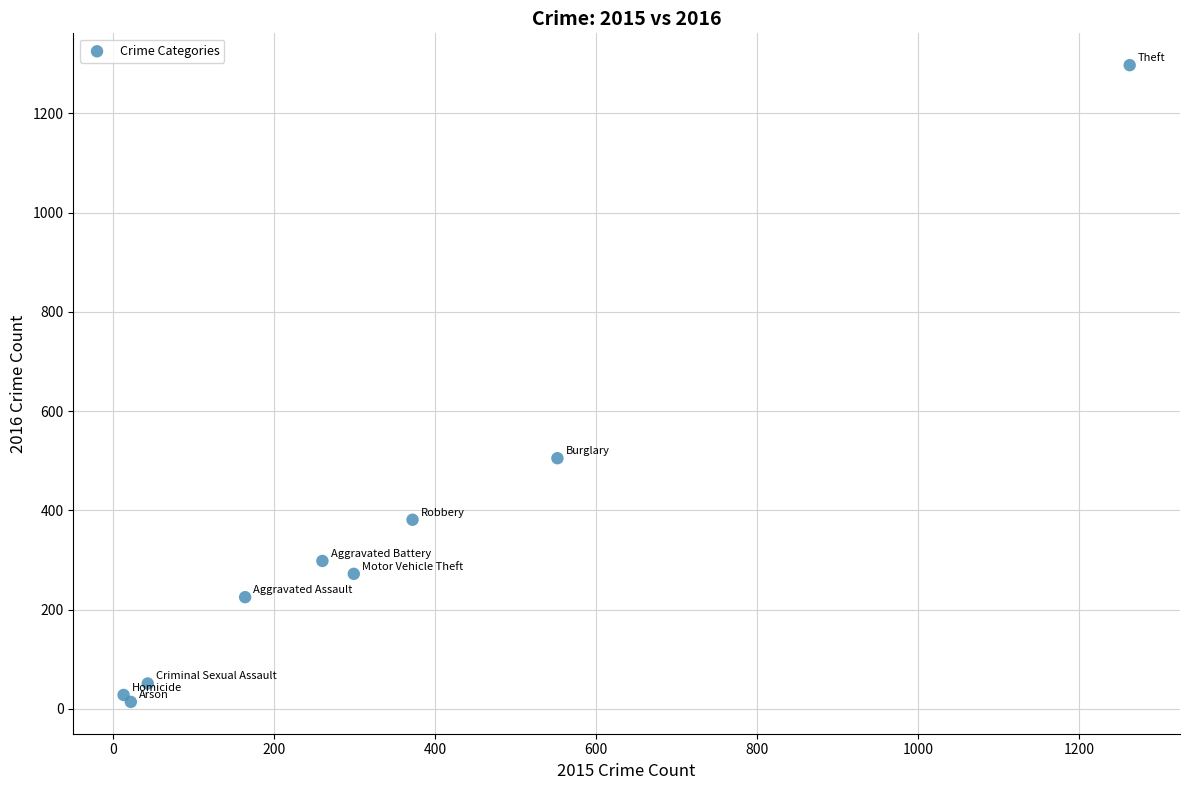

What Y value in the scatter plot is closest to 655?

505